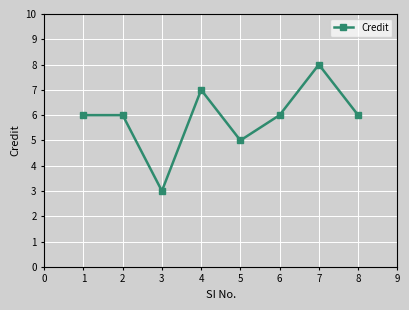

Reading right to left, extract all data points from this chart.

6	8	6	5	7	3	6	6